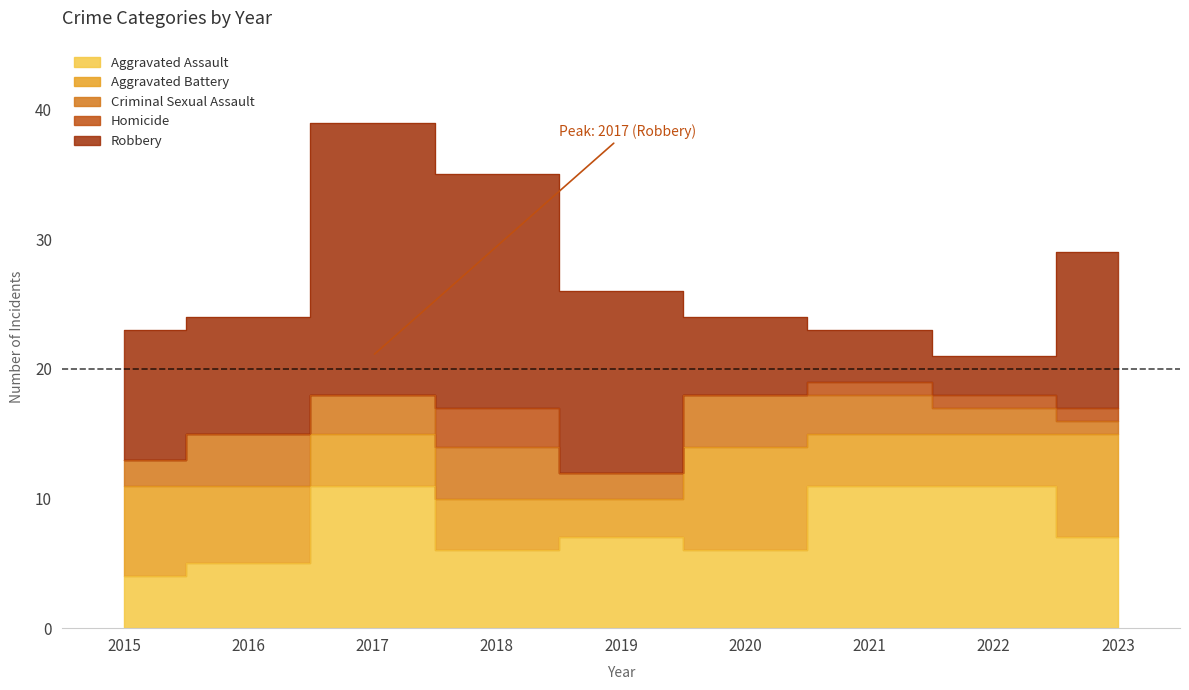

Where is the first local maximum for Aggravated Assault?

2017